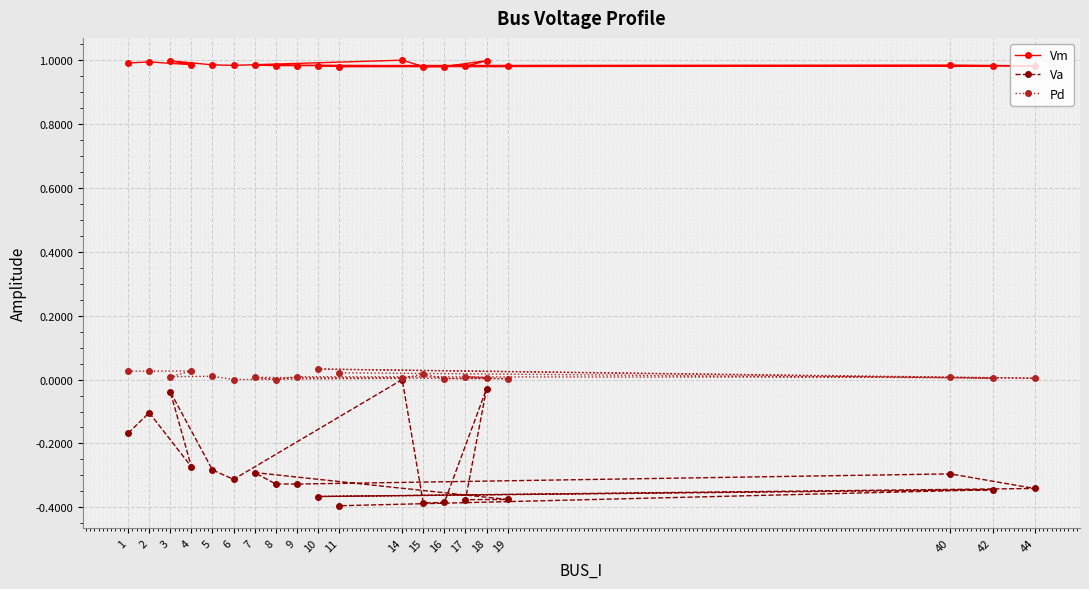

Is the value of Va at 16 greater than the value of Vm at 9?

No